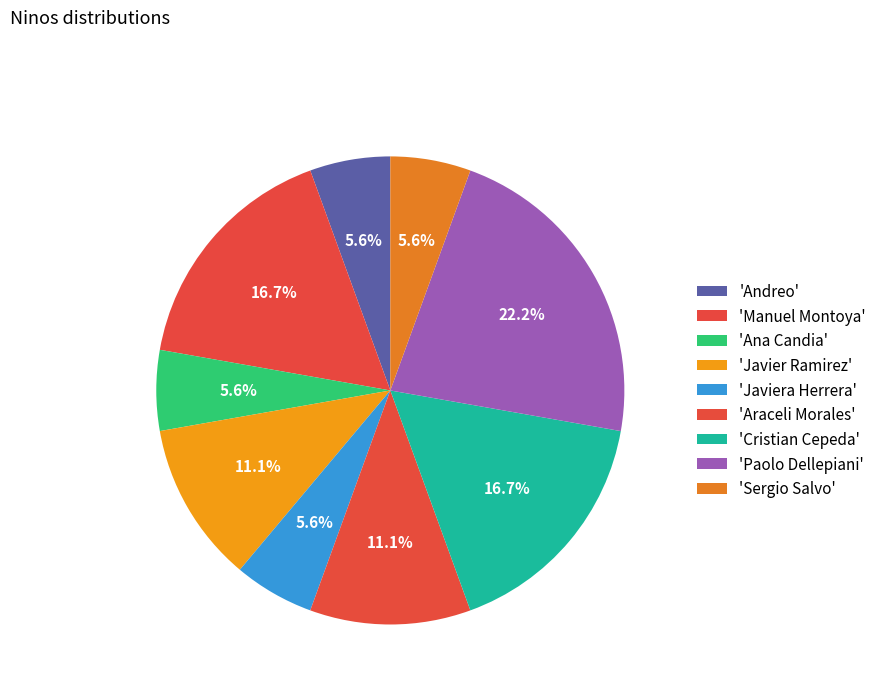

How many segments does this pie chart have?

9